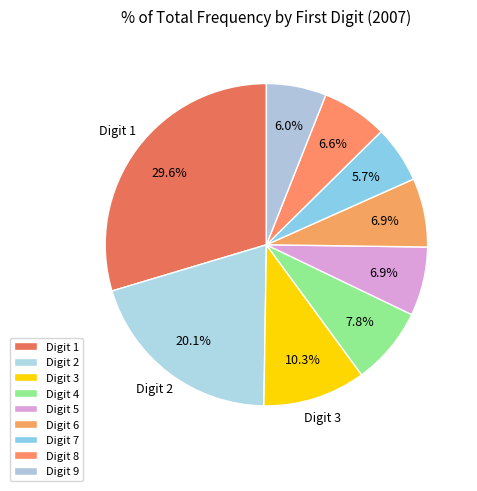

Count the number of slices in the pie.

9